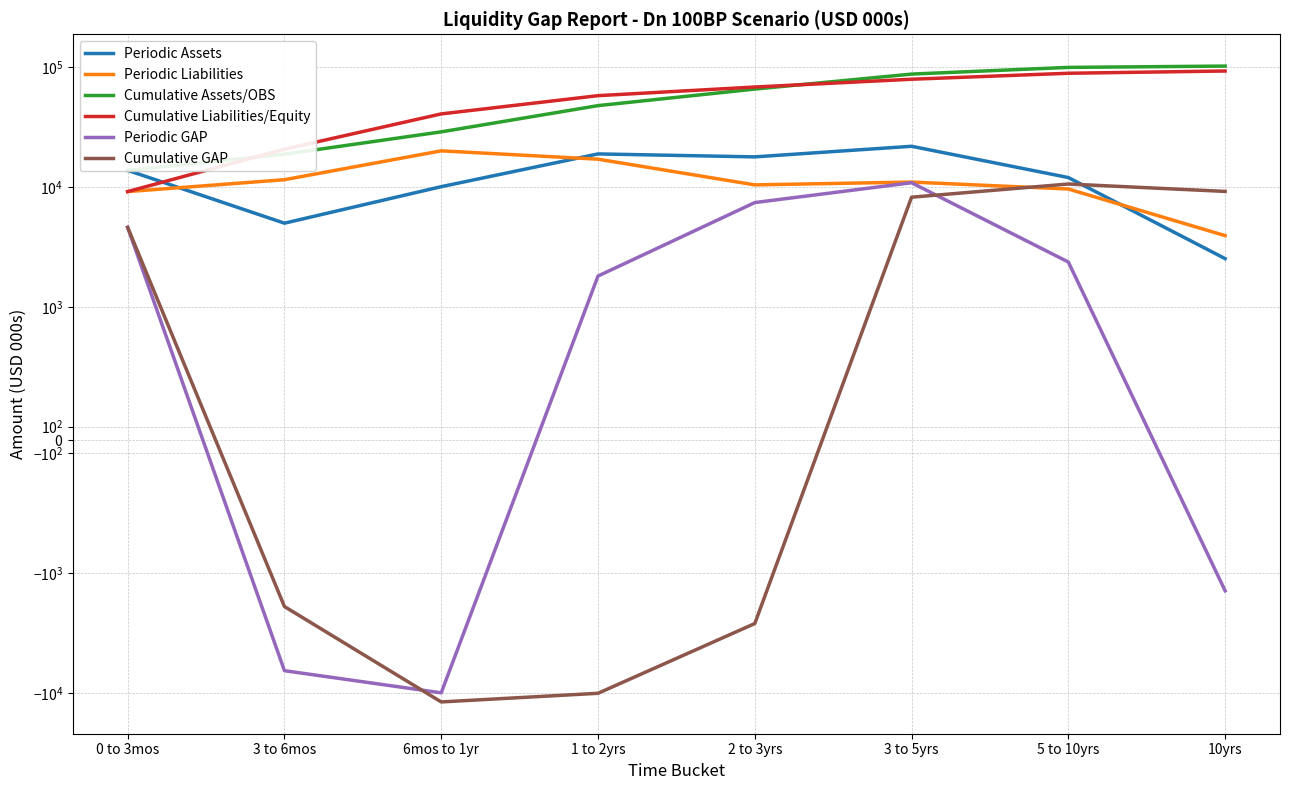

How many values in Cumulative GAP are above zero?

4